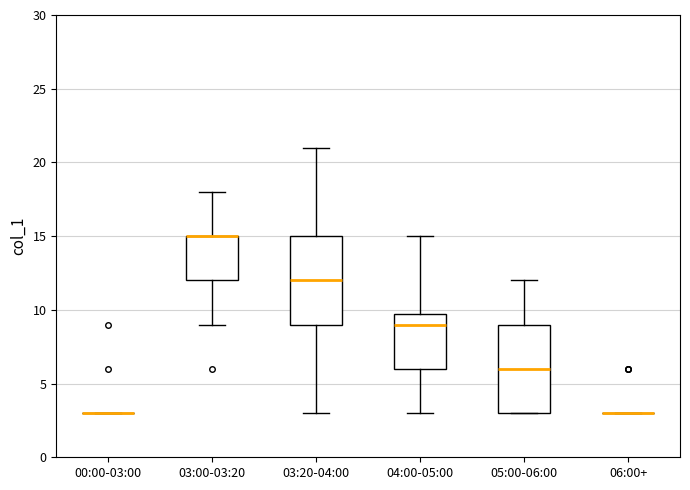

Where is the upper edge of the box for 03:20-04:00 on the y-axis? The values are not printed on the chart, so give them approximately, as read against the axis.

15